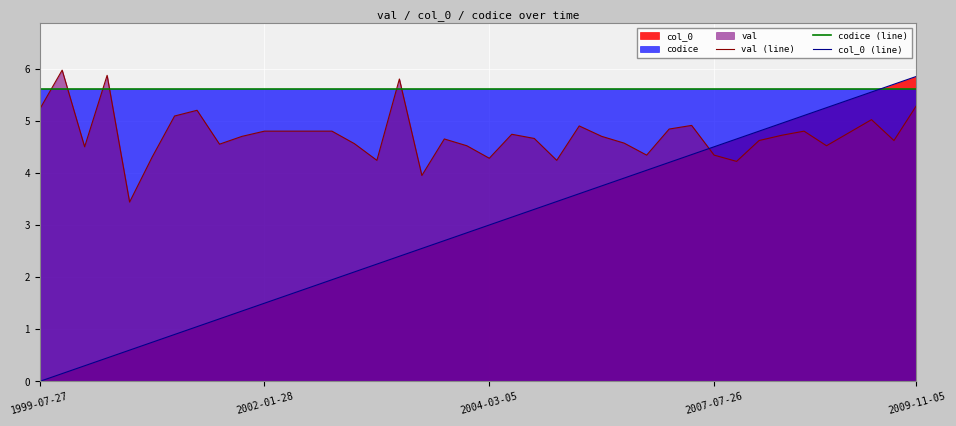

The val (line) series shows 4.2 at 15. True or false?

True